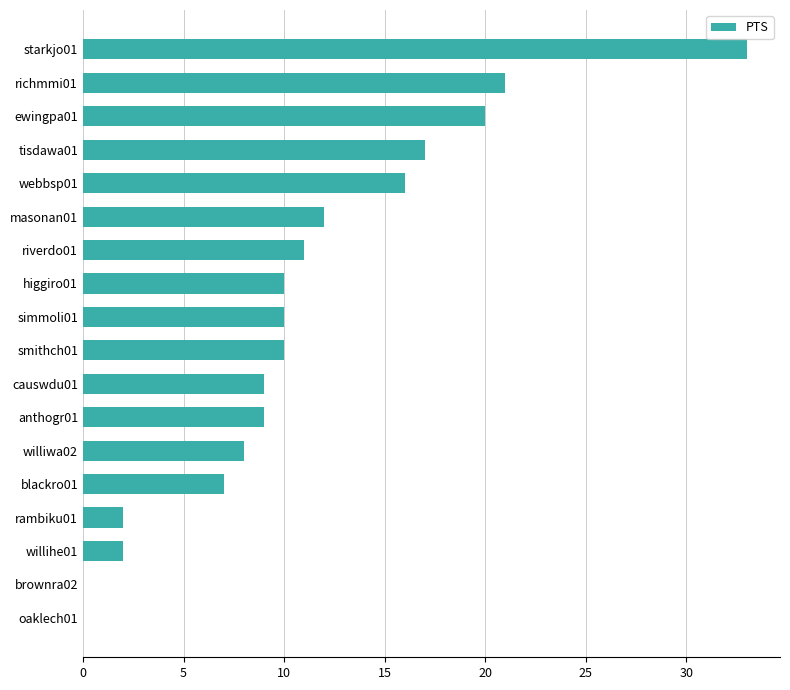

What is the greatest value displayed?

33